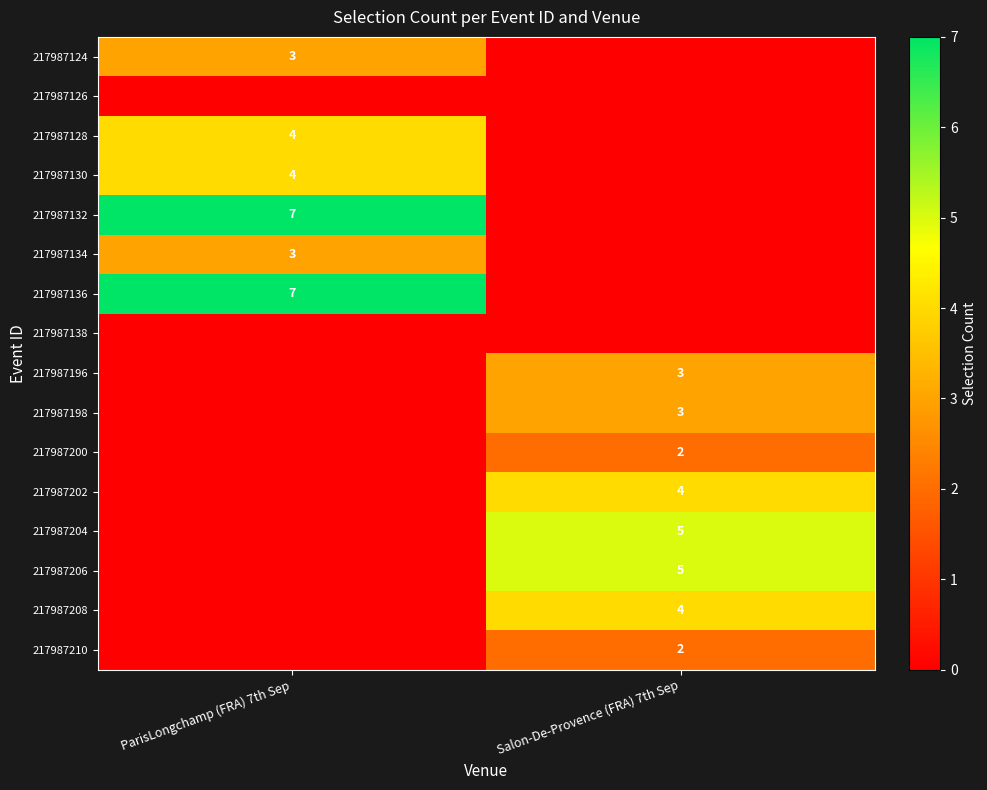

True or false: 217987132 has a value of 3 at ParisLongchamp (FRA) 7th Sep.

False